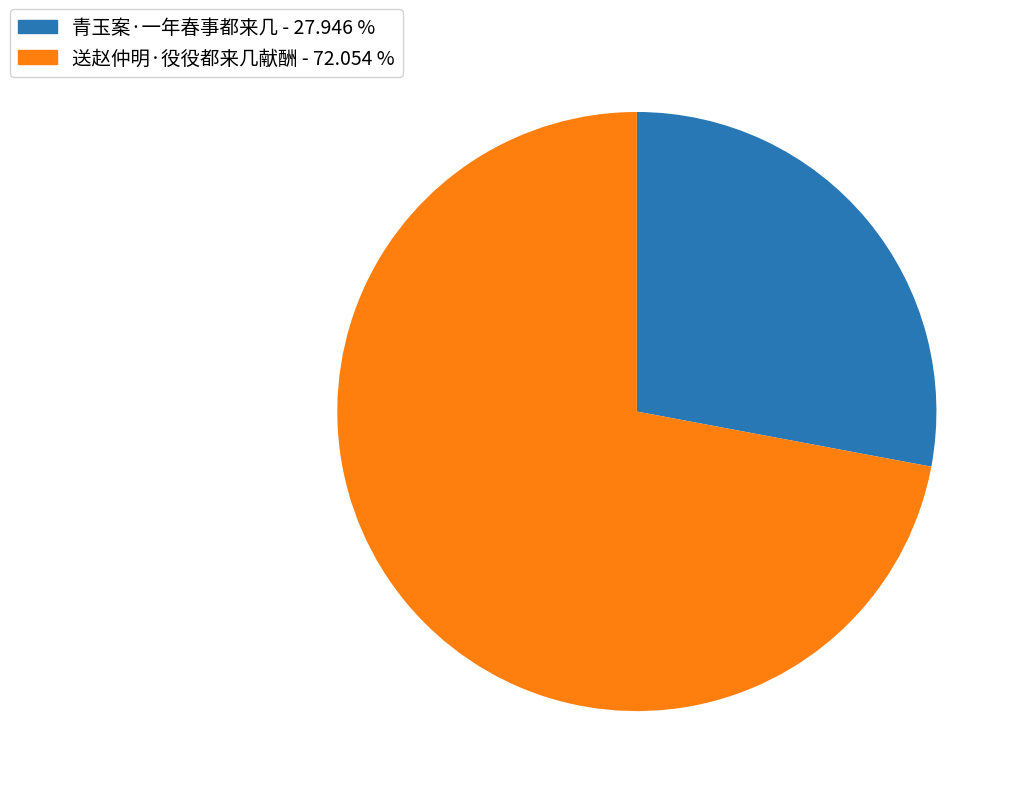

Which category has the biggest portion of the pie?

送赵仲明·役役都来几献酬